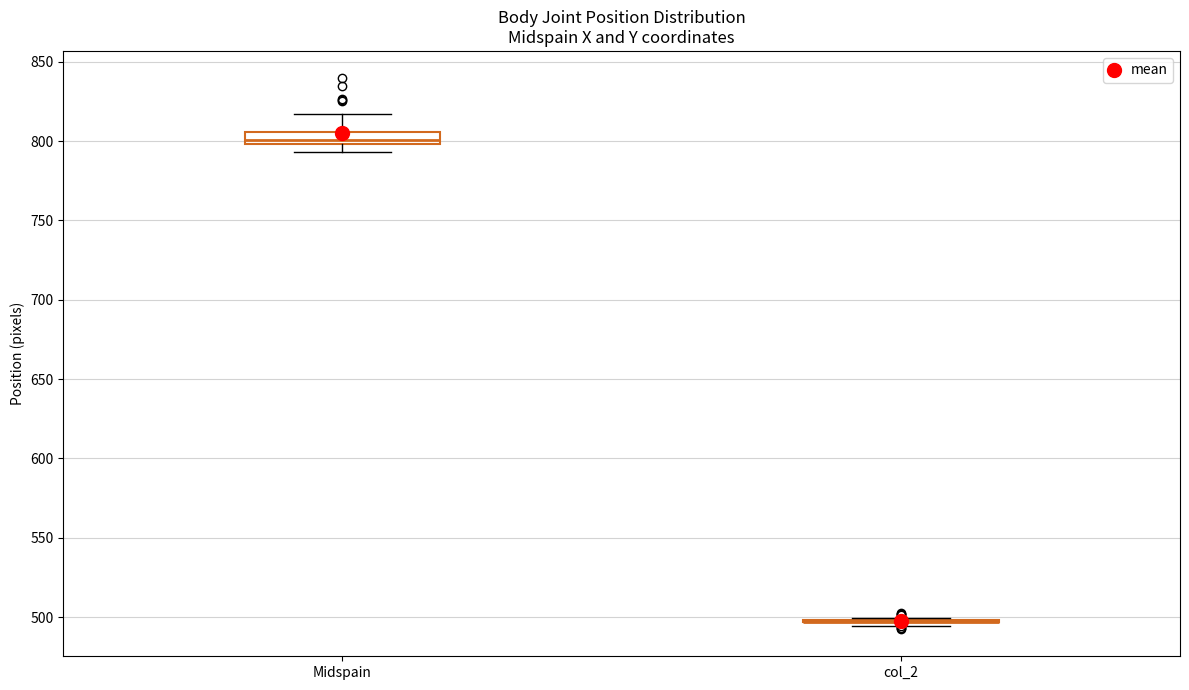

Reading left to right, transcribe this box plot: for each box, give where its median line is, the range the box spans, and where its two whiskers end, as read against the y-axis. The values are not printed on the chart, so give them approximately, as read against the axis.

Midspain: median 800 (just above the box's lower edge), box 800 to 805, whiskers 795 to 815
col_2: box collapsed to a line at 495, whiskers 495 to 500